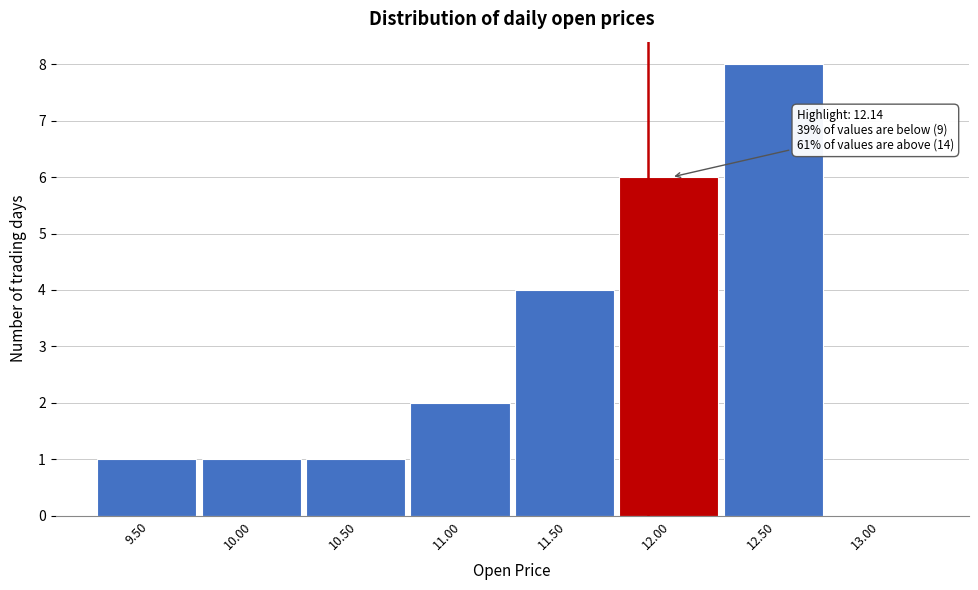

Reading right to left, extract all data points from this chart.

13.00=0	12.50=8	12.00=6	11.50=4	11.00=2	10.50=1	10.00=1	9.50=1